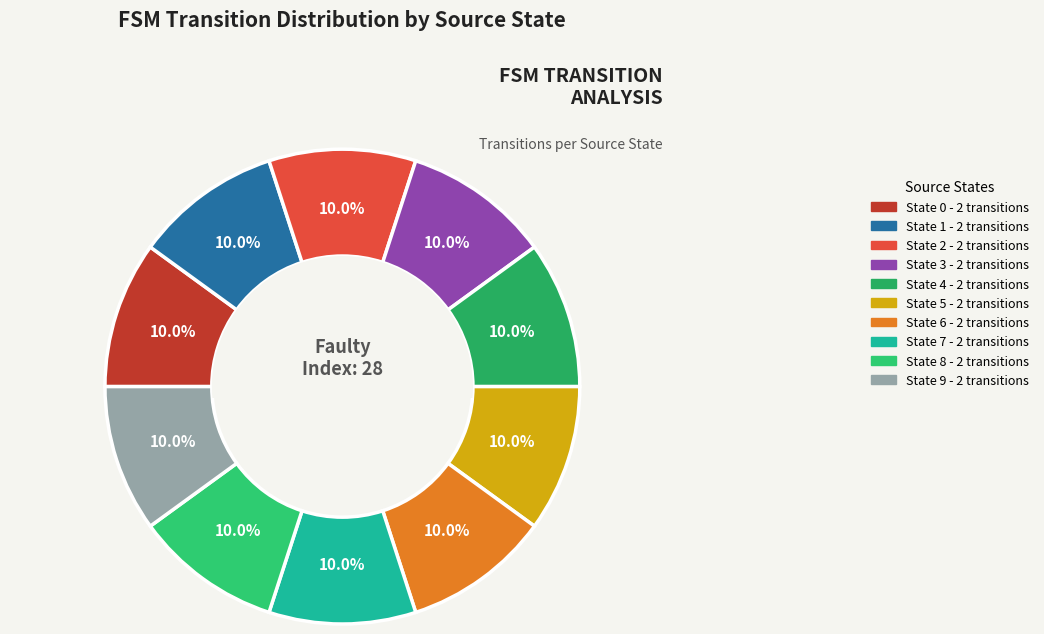

Does any single category account for the majority?

No